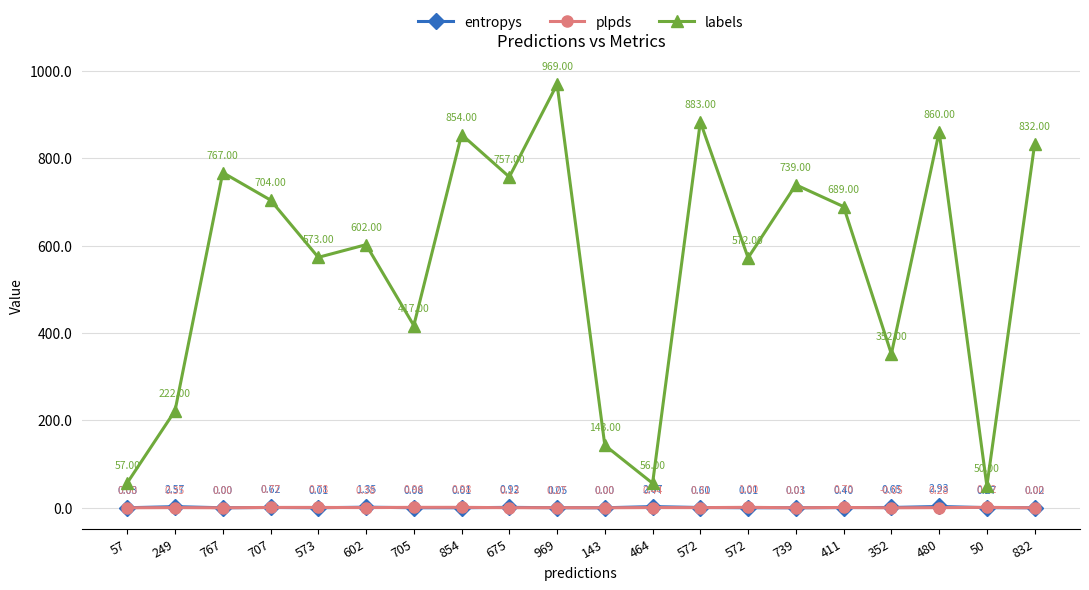

Between 573 and 969, which series saw the biggest shift?

labels